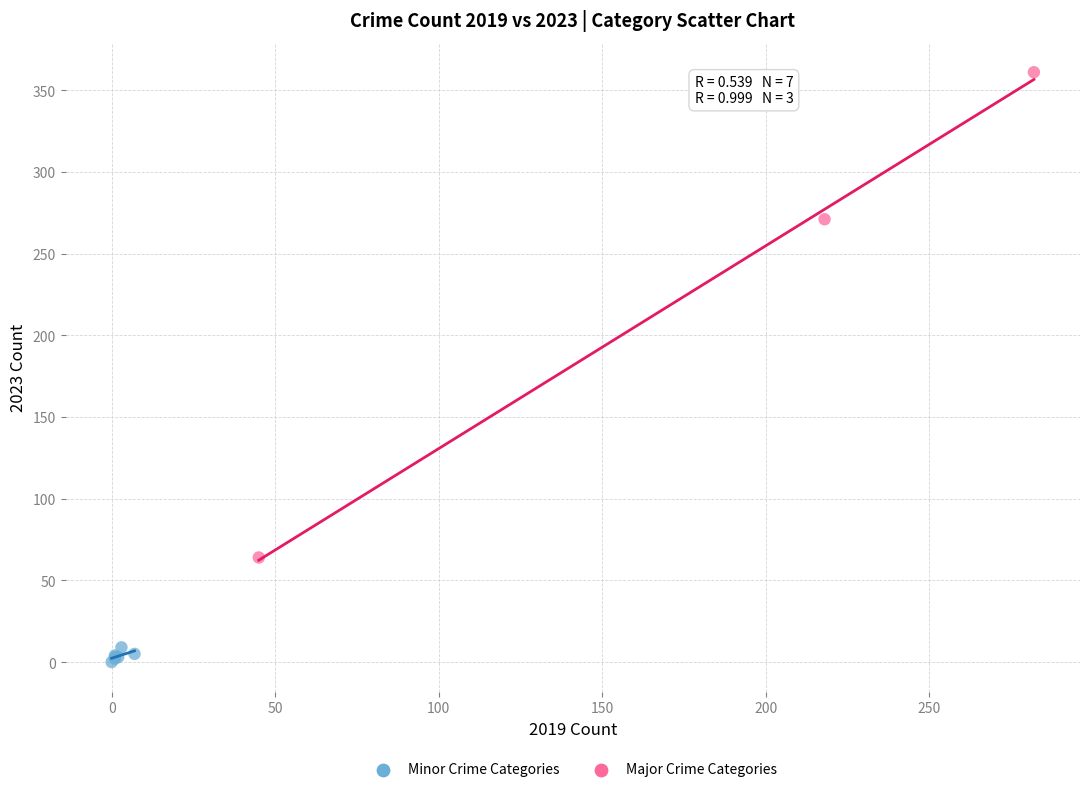

Which series reaches the minimum Y coordinate?

Minor Crime Categories